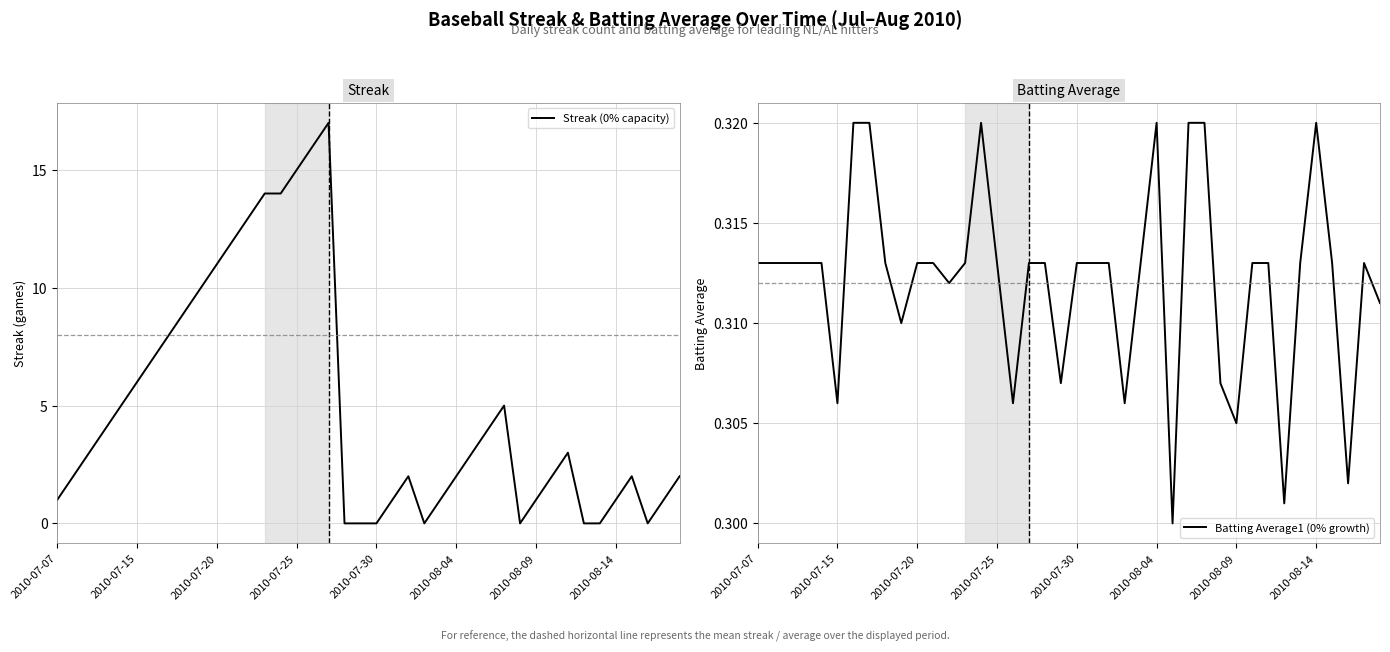

True or false: Streak (0% capacity) has a value of 1 at 2010-07-07.

True